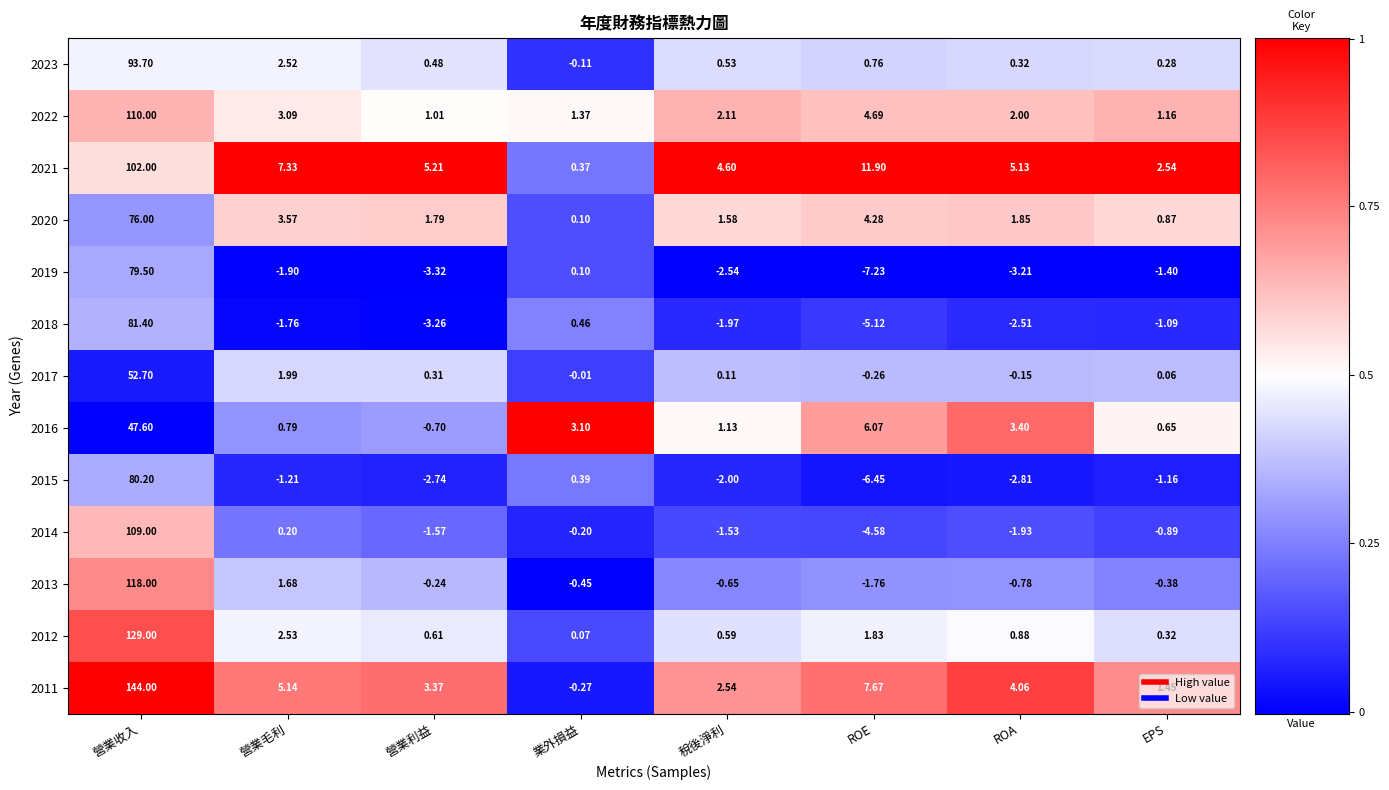

Rank the categories by 2019 value from highest to lowest.

營業收入, 業外損益, EPS, 營業毛利, 稅後淨利, ROA, 營業利益, ROE